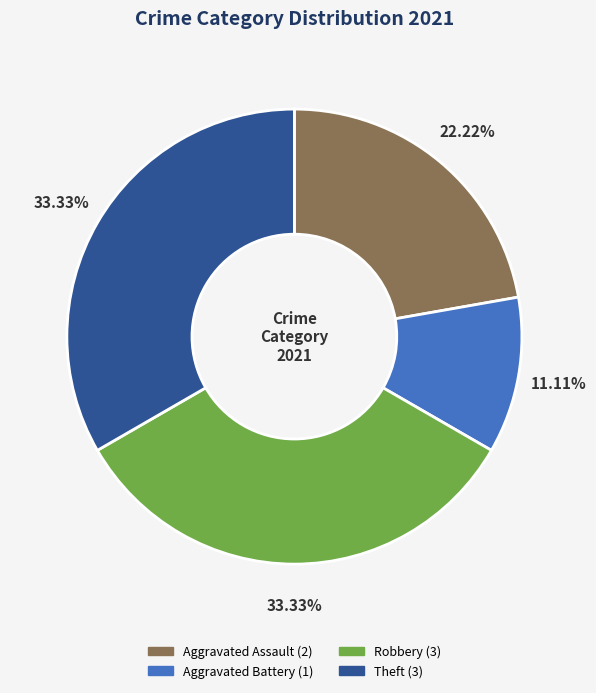

Combined, what portion of the pie is Aggravated Battery and Aggravated Assault?

33.3%